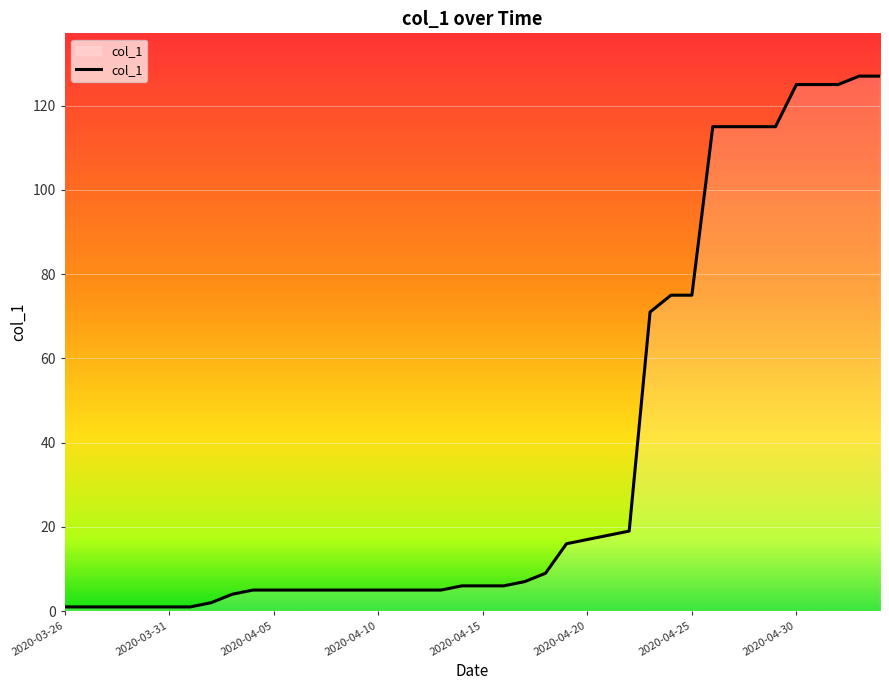

What is the average value?

37